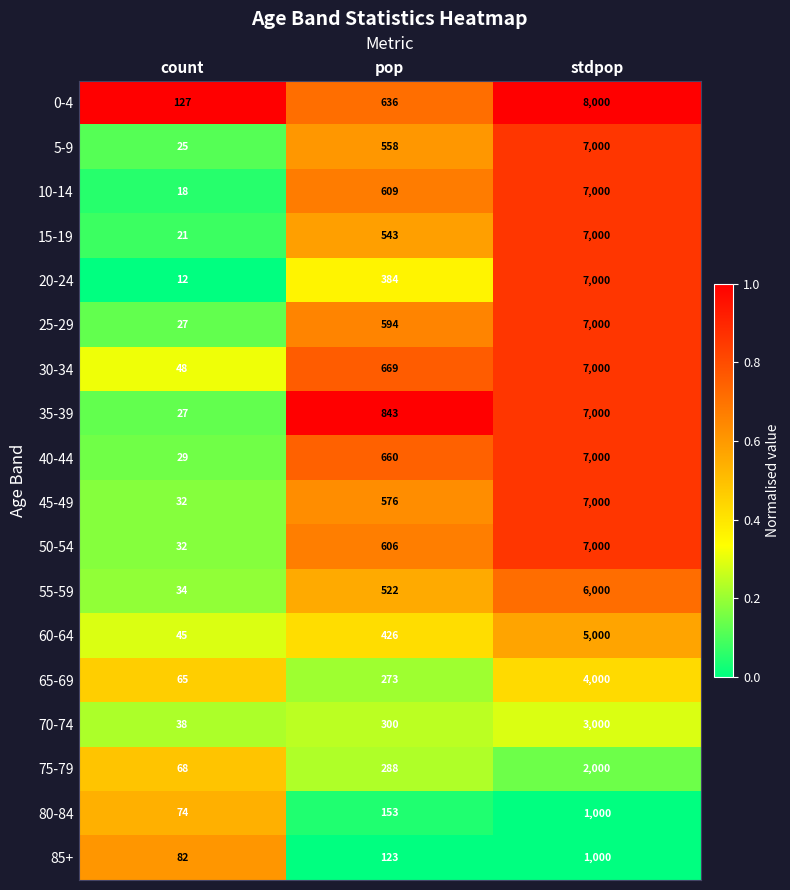

Count the number of categories in the chart.

3